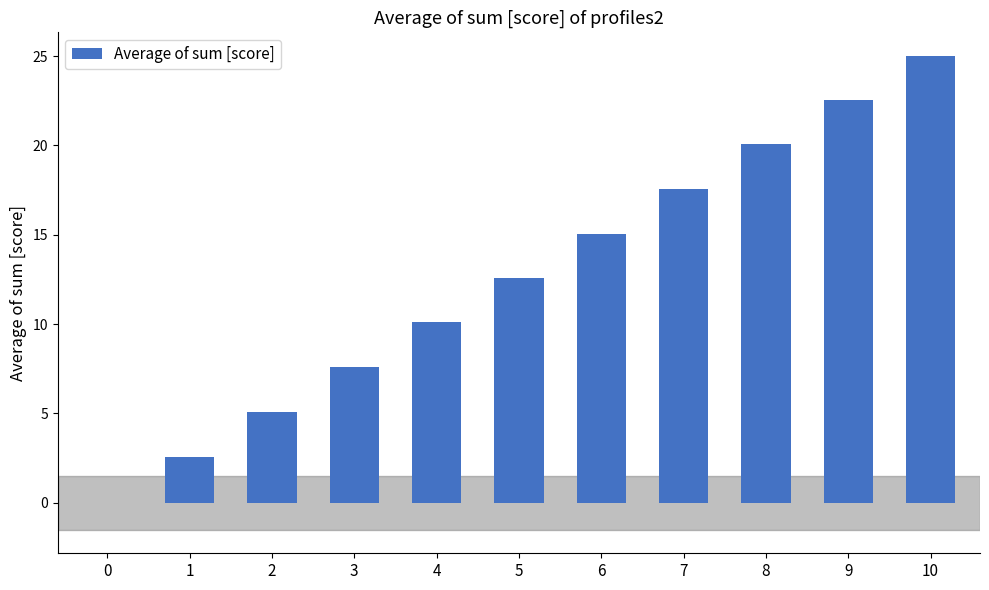

What value does the data have at 6?

15.1